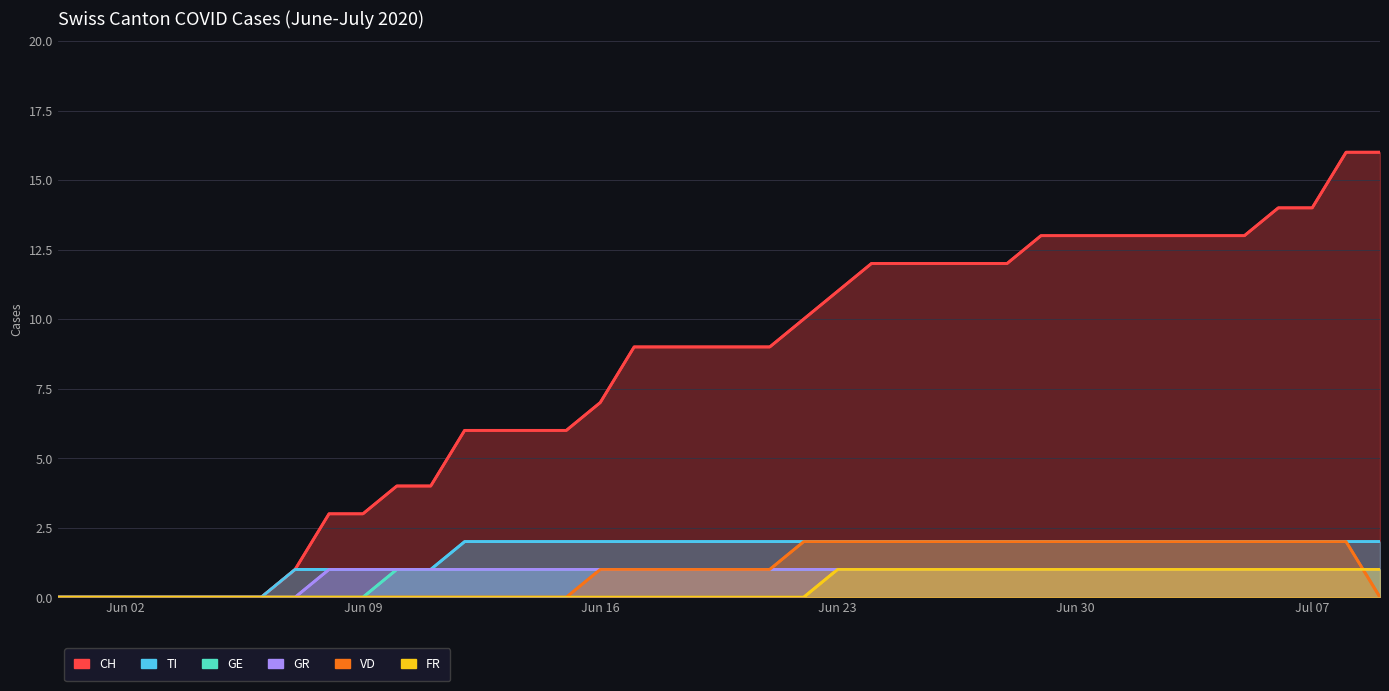

What is the label of the 10th point from the right?

Jun 30